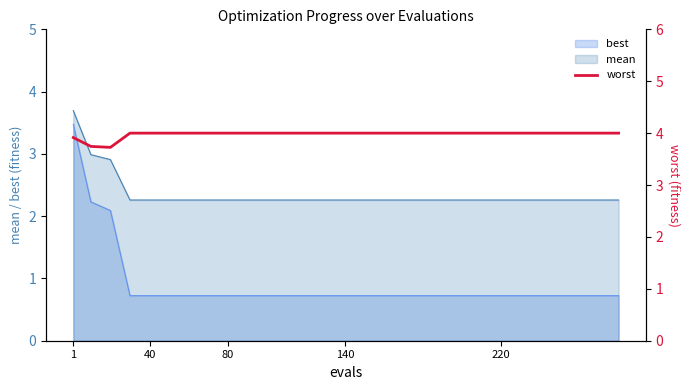

True or false: best and mean intersect in this chart.

False